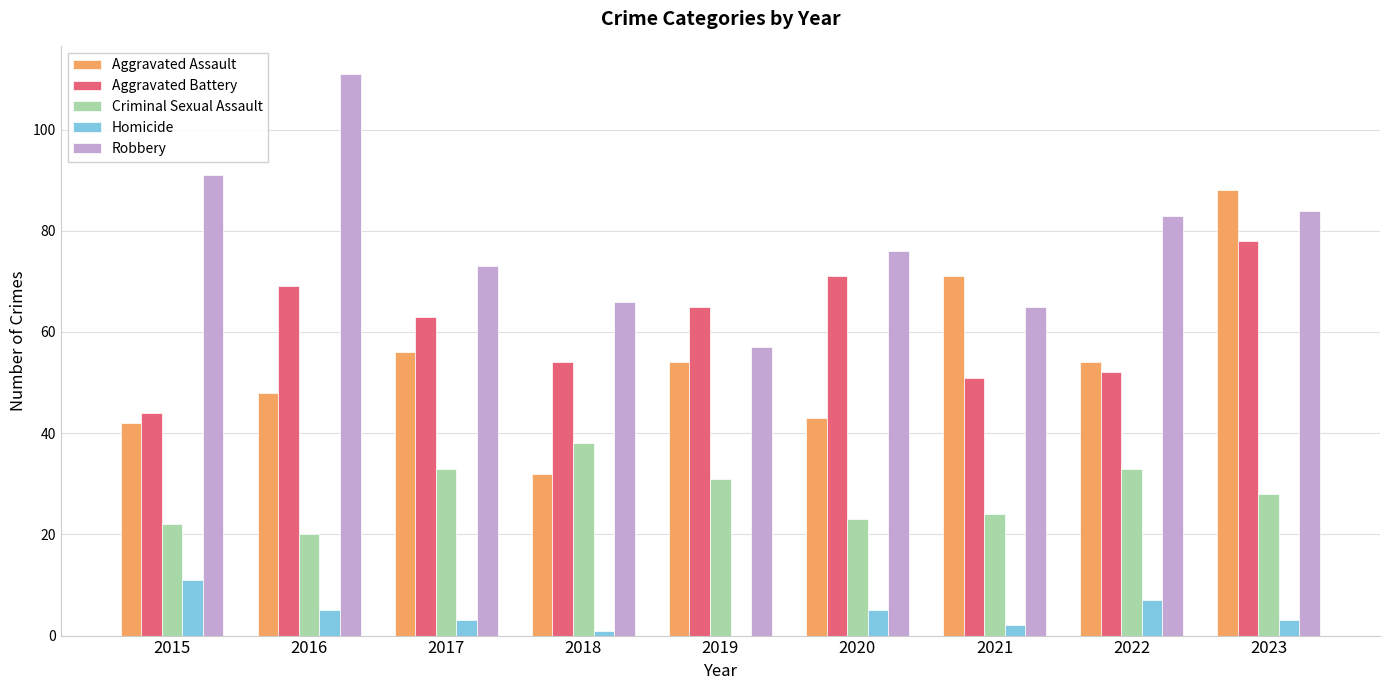

Is the value of Aggravated Battery at 2023 greater than the value of Homicide at 2017?

Yes